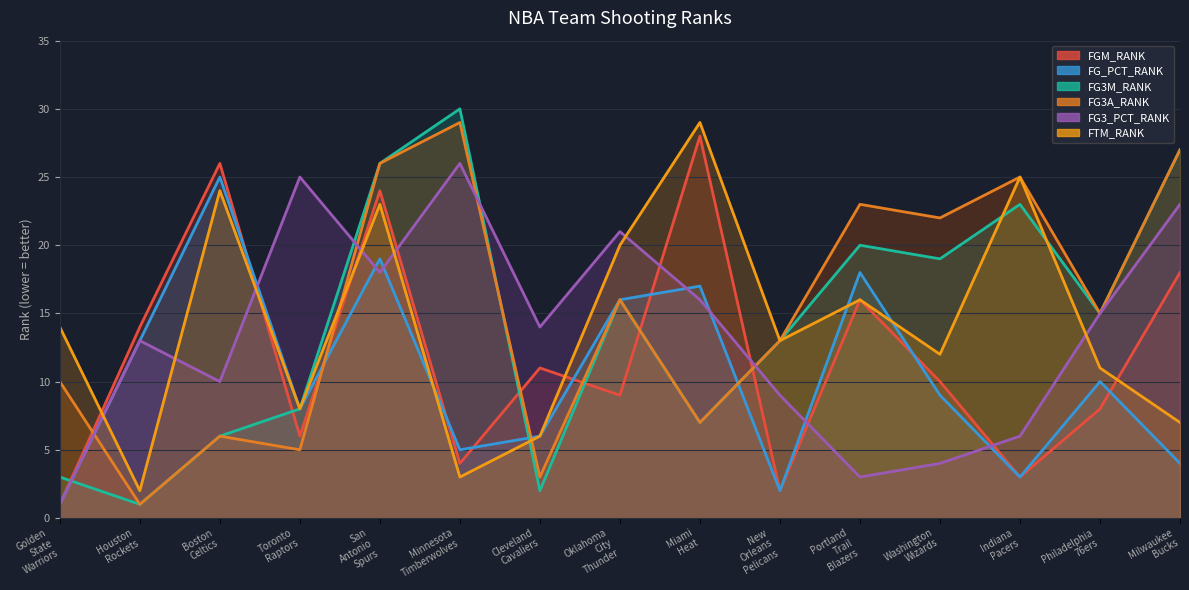

Does the chart display data point markers on the line(s)?

No